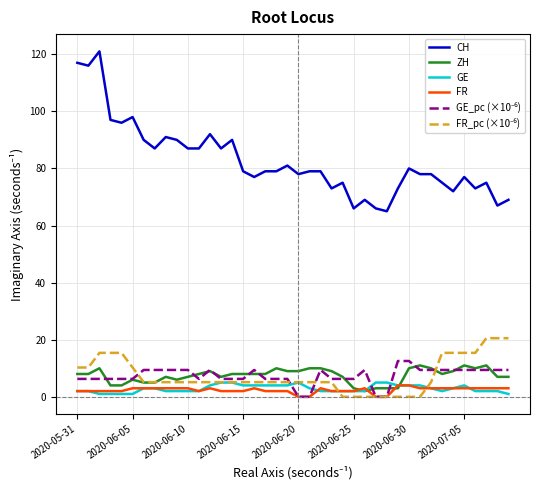

True or false: GE and CH cross at least once.

False